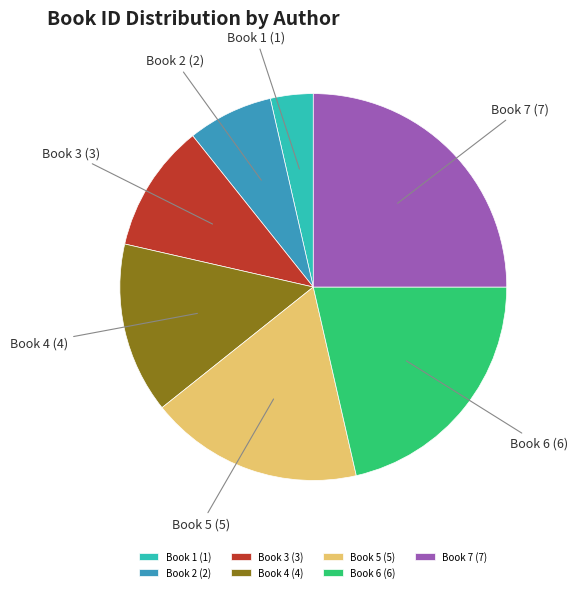

The Book 6 (6) slice represents 21% of the pie. True or false?

True